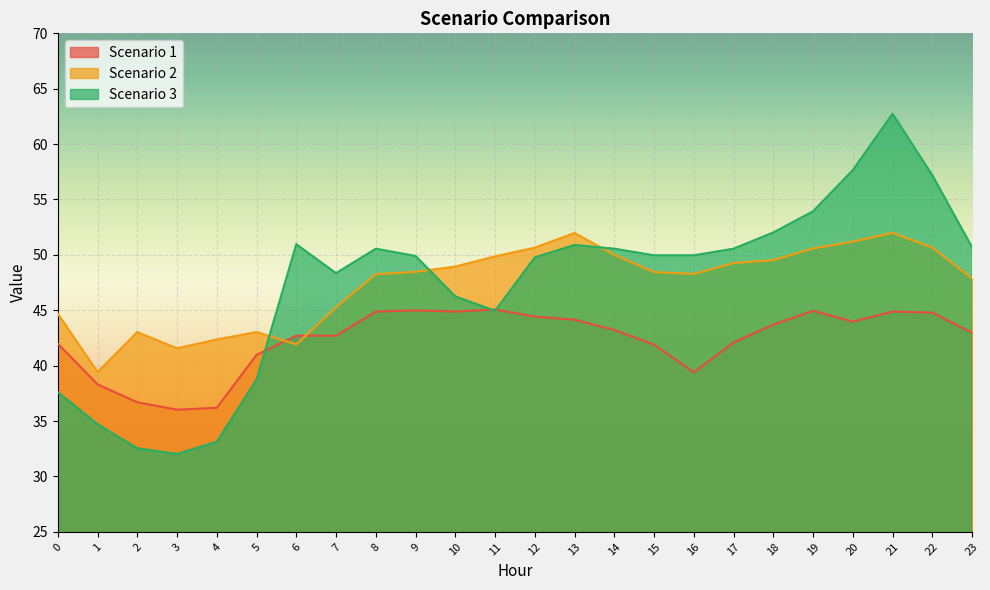

At which category does the chart reach its peak across all series?

21